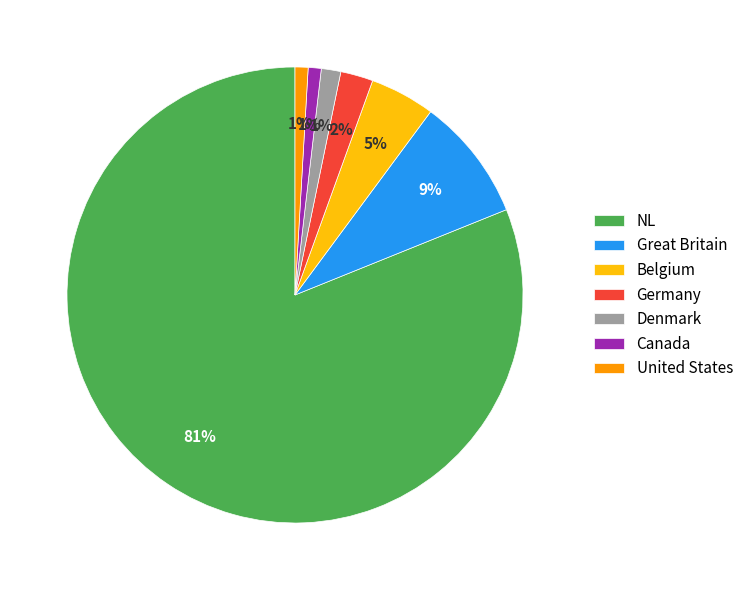

Which slice is the largest?

NL